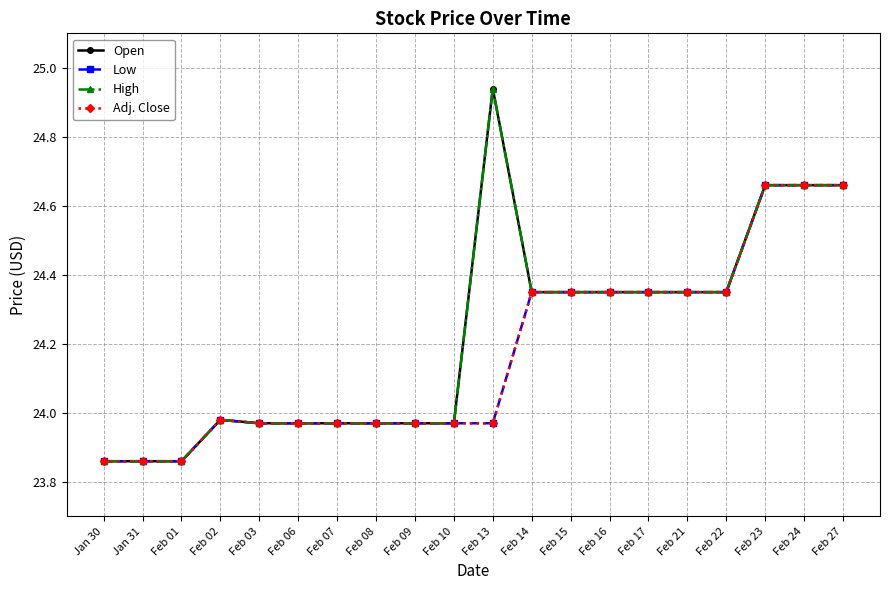

Which category has the highest value across all series?

Feb 13